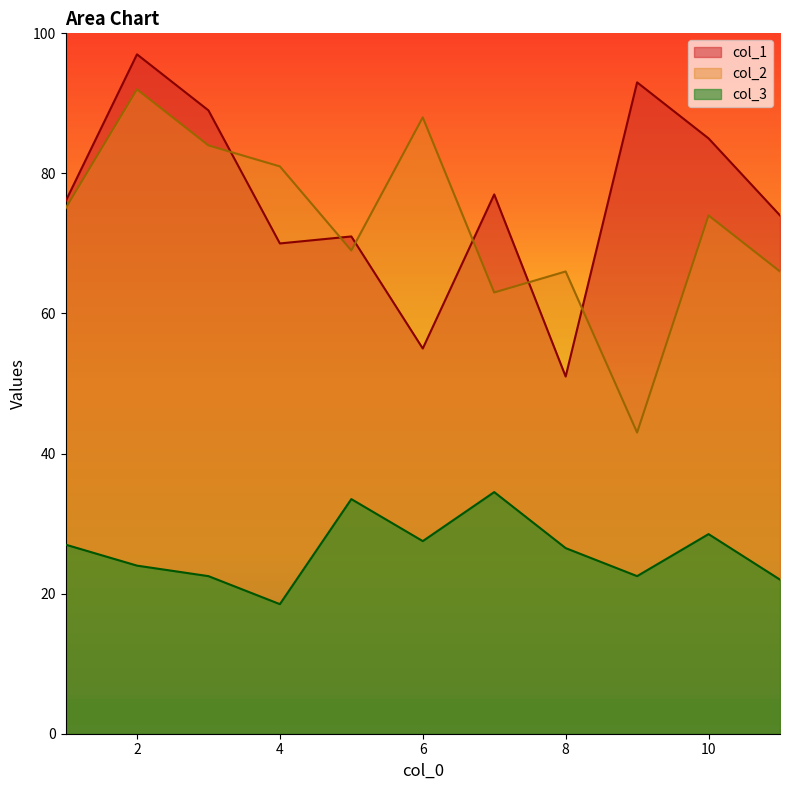

What is the value of the col_3 point at the 8th from the left?

26.5